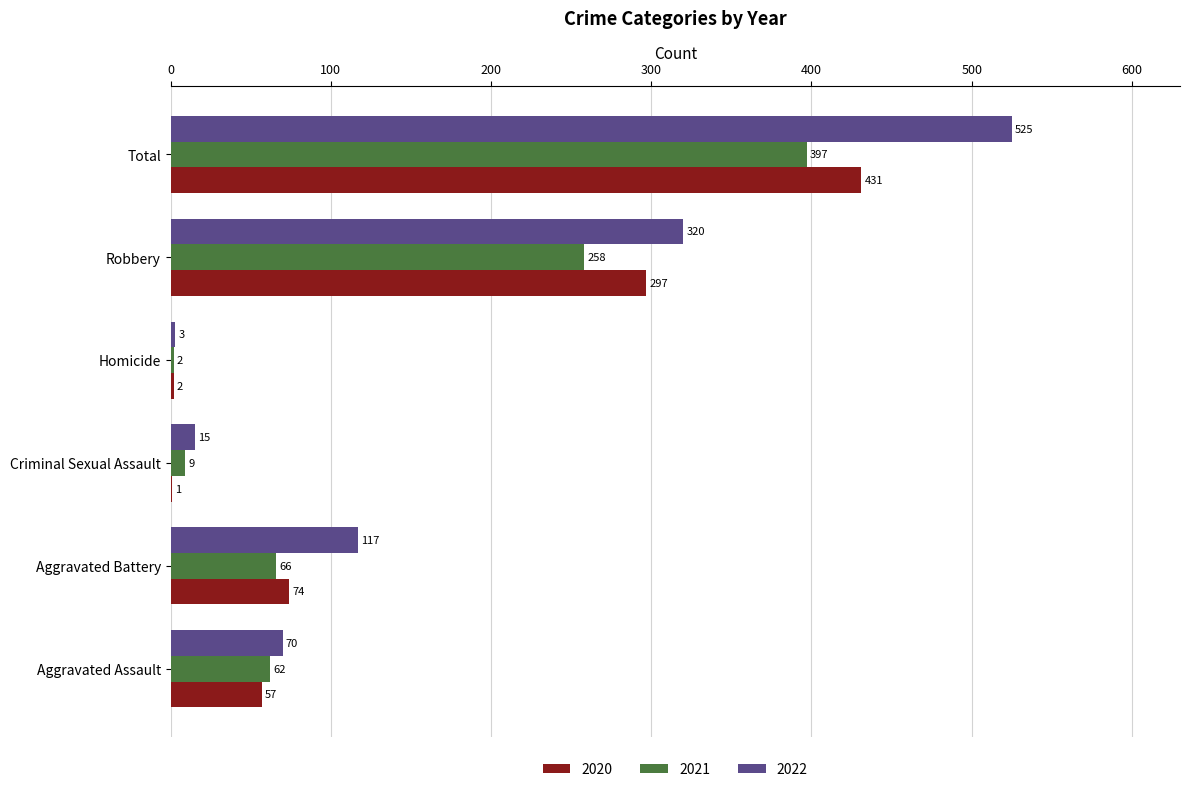

At which category is the sum across all series the highest?

Total